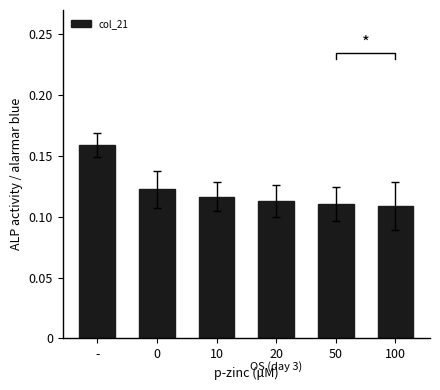

Rank the categories by value from lowest to highest.

100, 50, 20, 10, 0, -